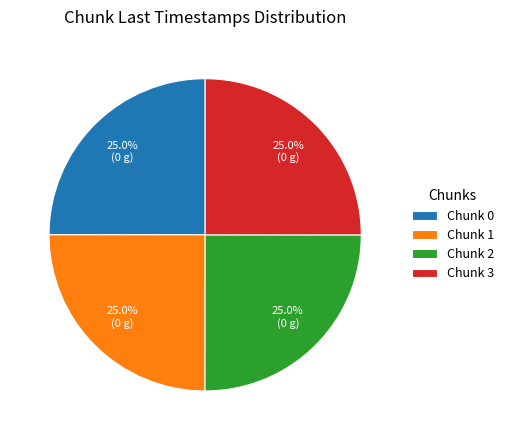

What is the ratio of the value at Chunk 3 to the value at Chunk 1?

1.0